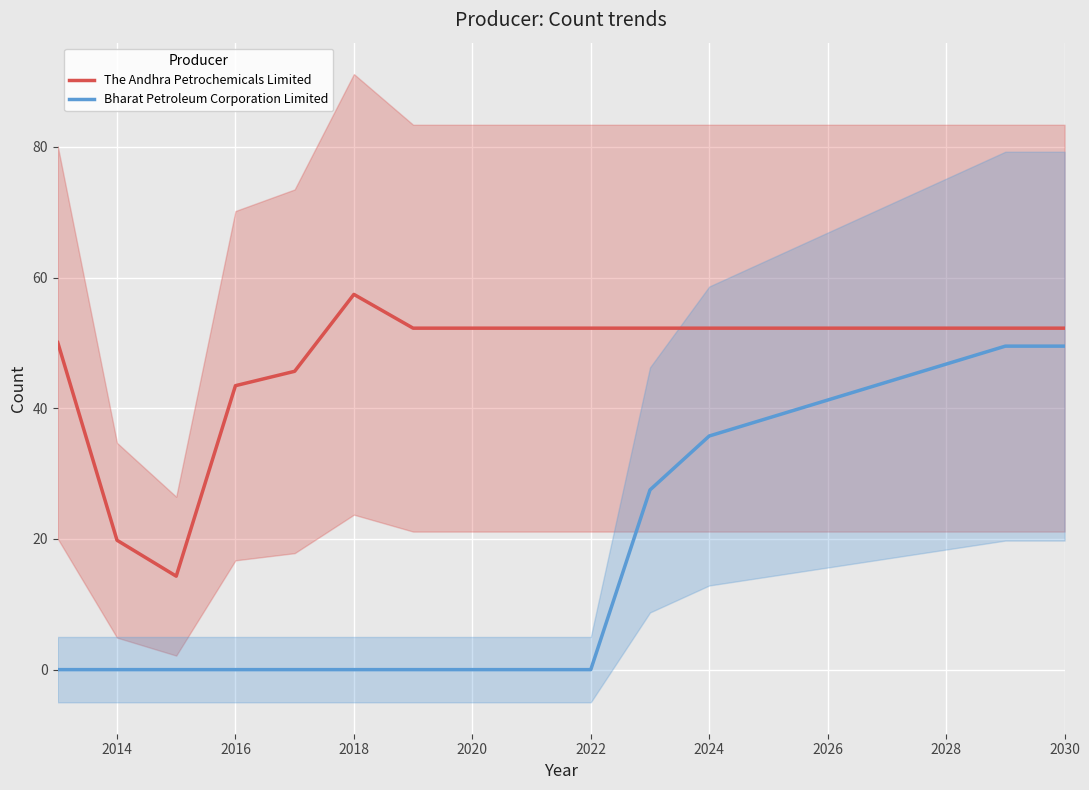

True or false: The Andhra Petrochemicals Limited and Bharat Petroleum Corporation Limited cross at least once.

False